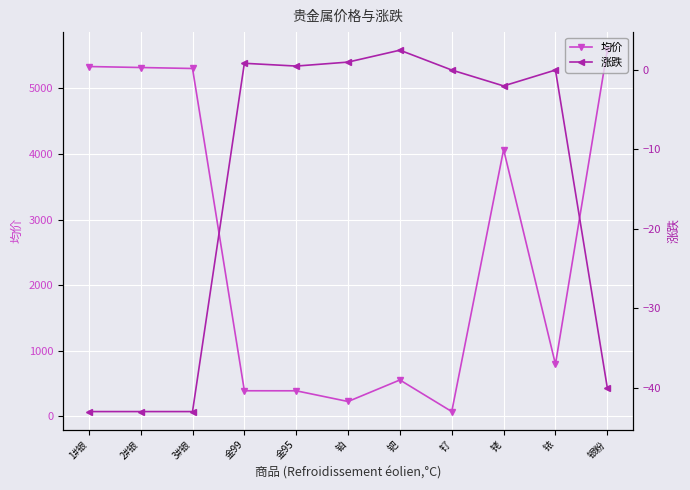

How many values in the 均价 series exceed 795?

5